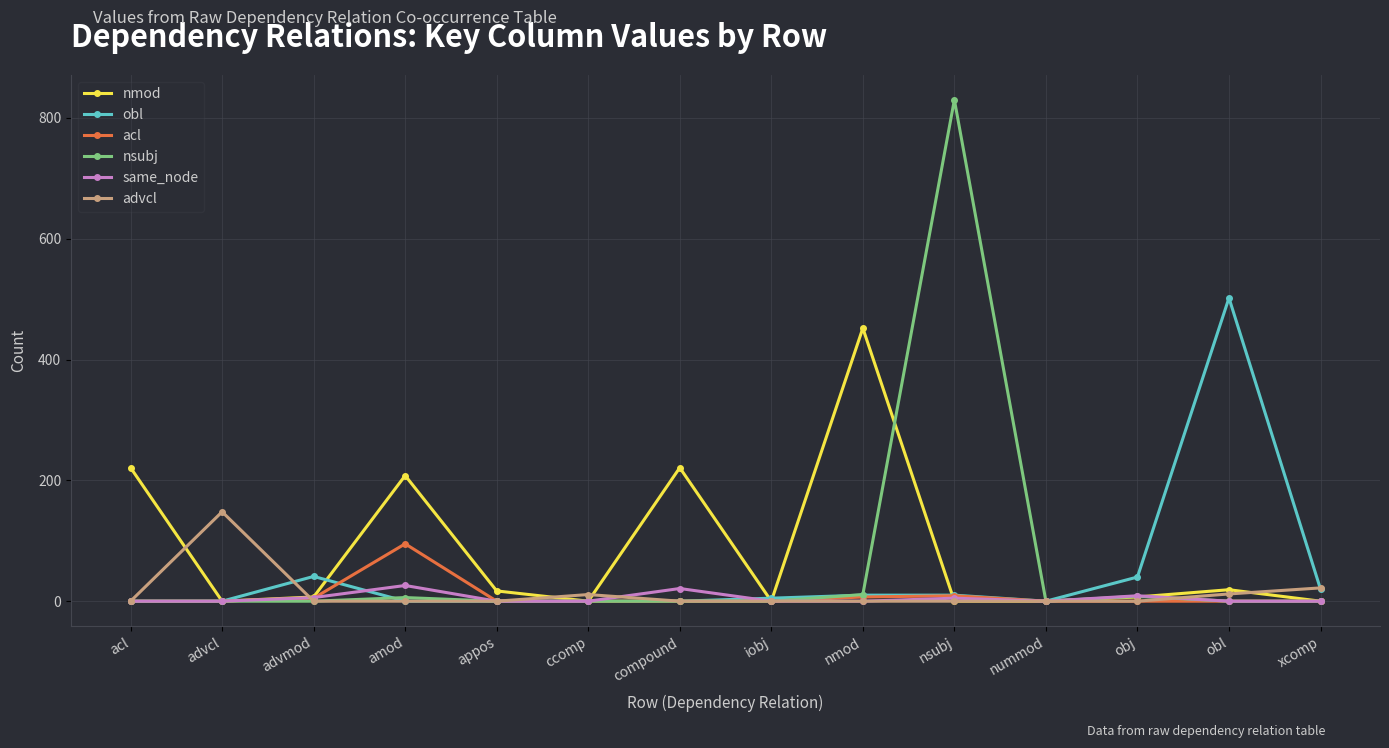

What is the highest value of the advcl series?

148